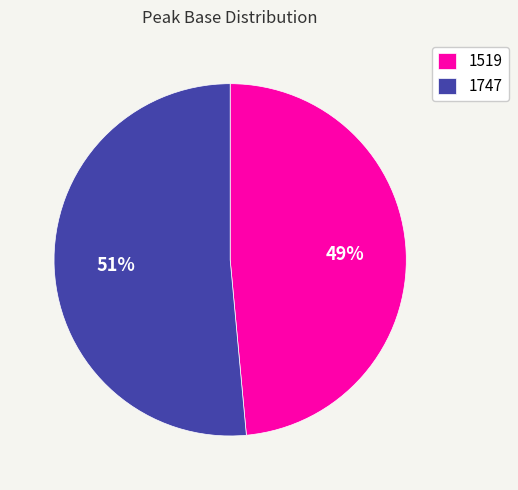

Which has a higher value, 1519 or 1747?

1747